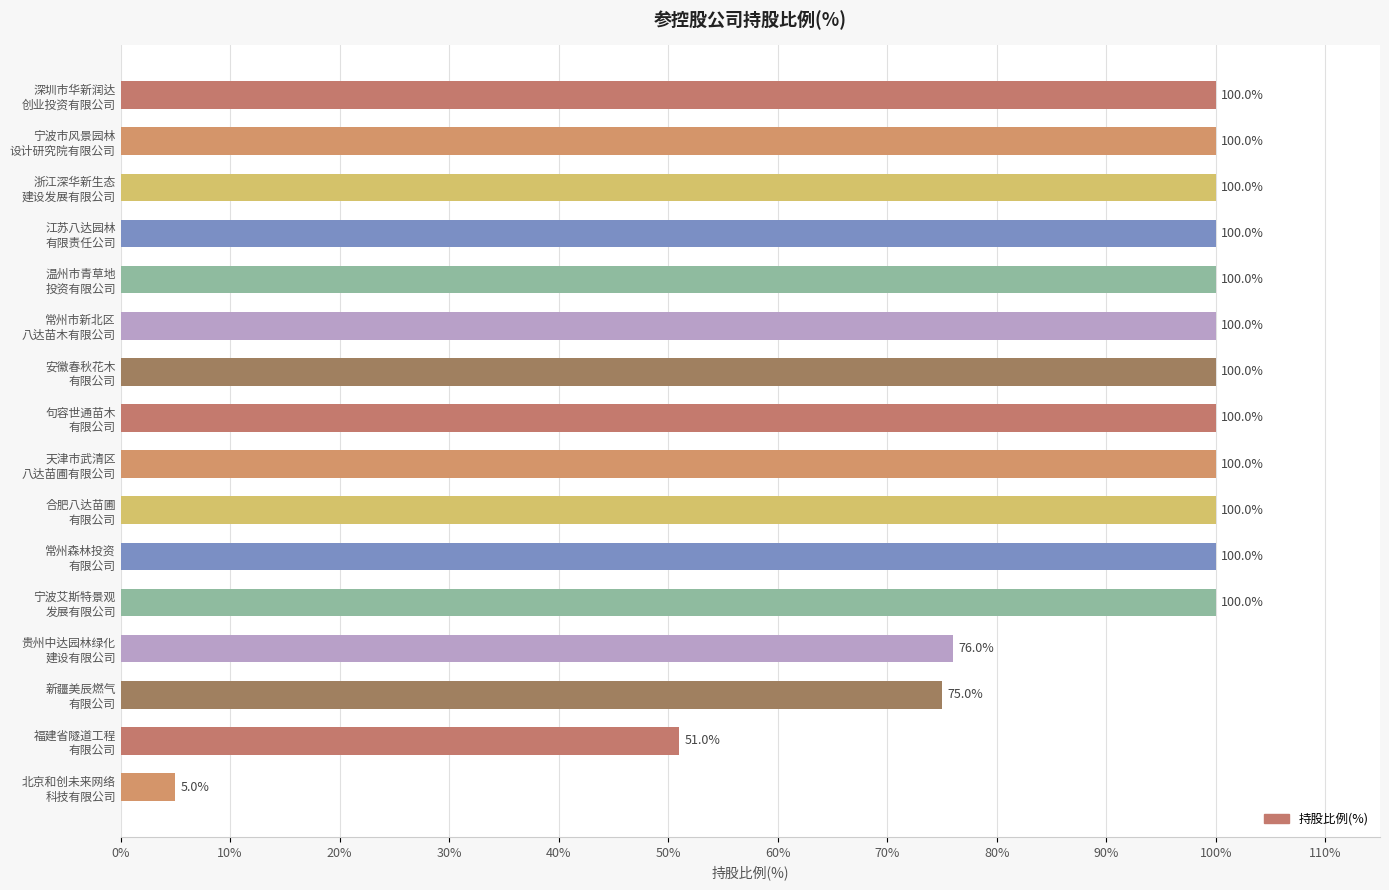

What is the value of the 9th bar from the top?

100